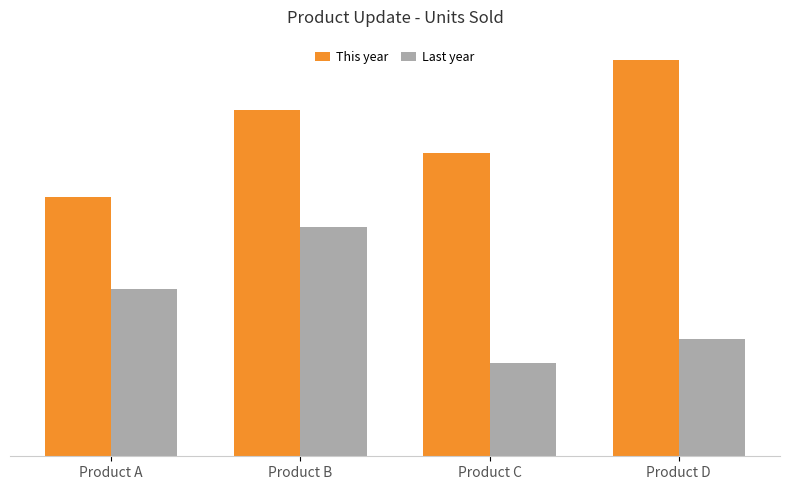

What are all the series names shown in the legend?

This year, Last year